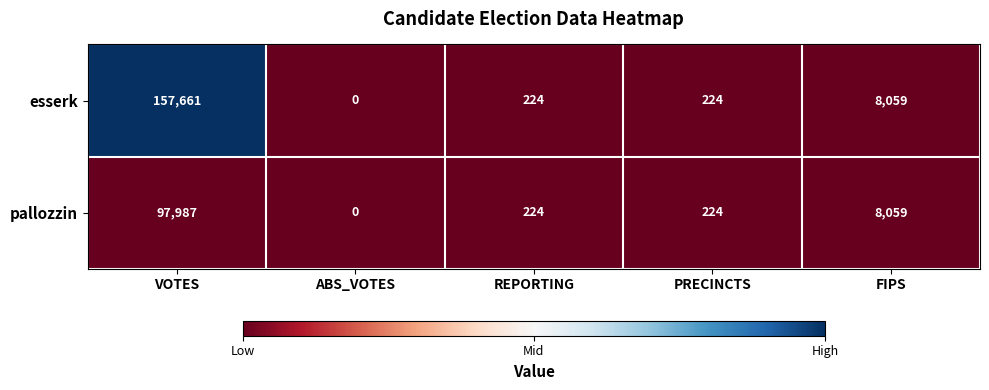

What is the smallest value displayed?

0